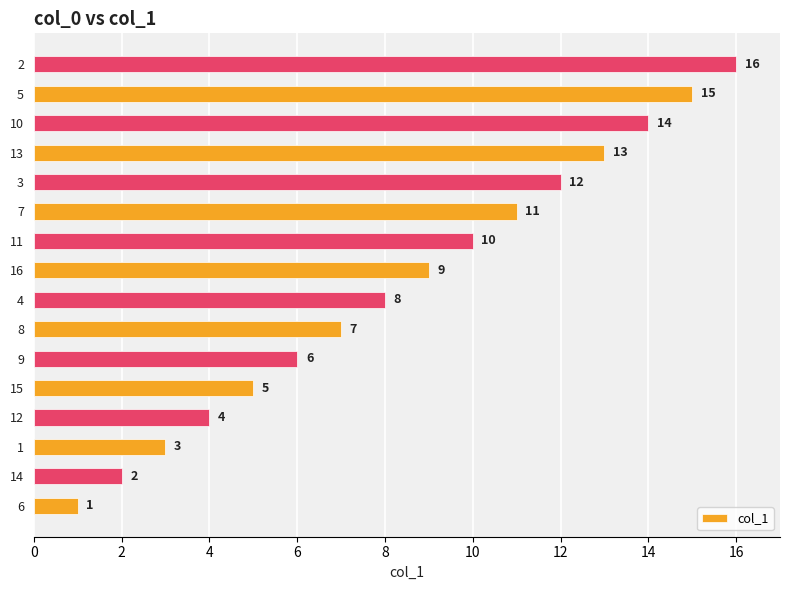

List the labels in order of value, smallest first.

6, 14, 1, 12, 15, 9, 8, 4, 16, 11, 7, 3, 13, 10, 5, 2